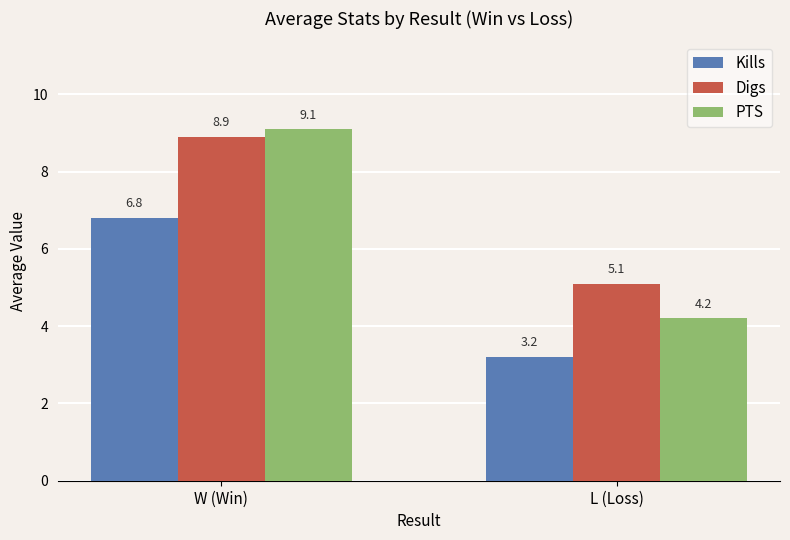

The value of Digs at W (Win) is 8.9. True or false?

True